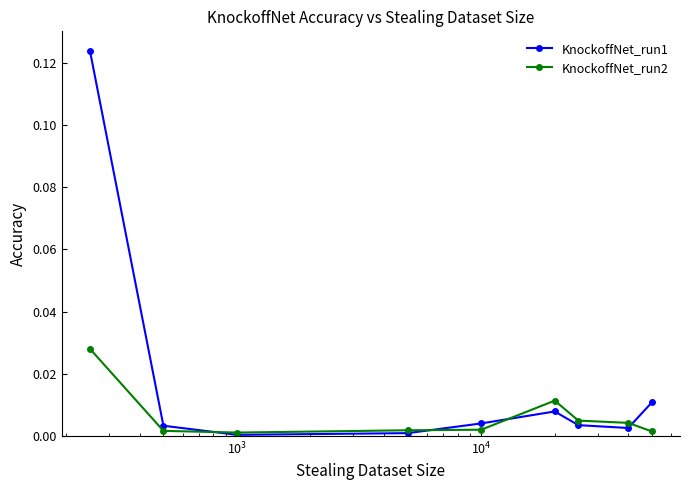

Which series has the widest spread of values?

KnockoffNet_run1